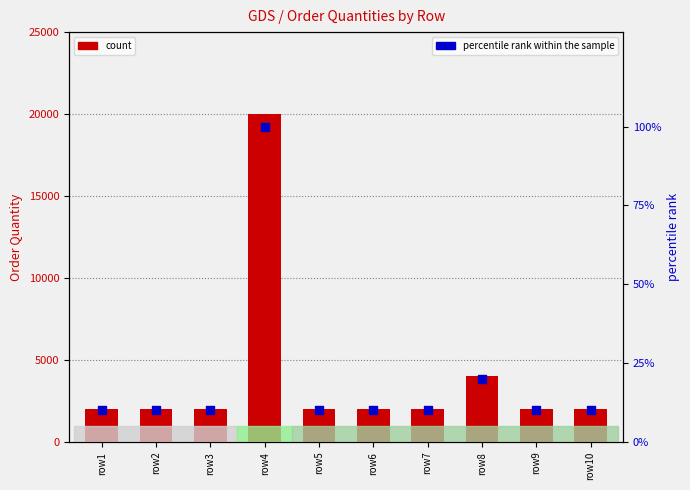

Which series has the largest total across all categories?

count